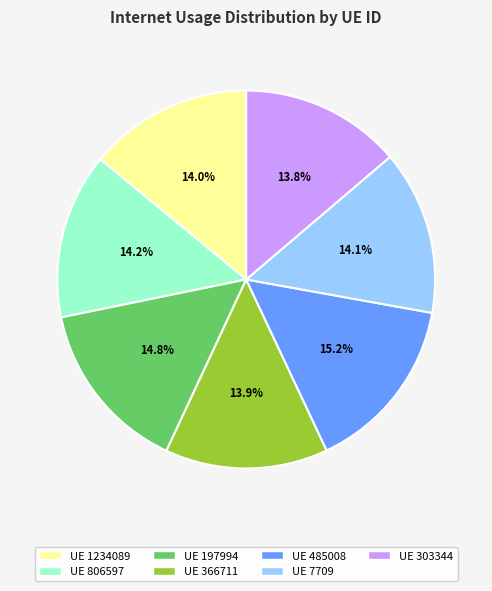

Combined, what portion of the pie is UE 1234089 and UE 7709?

28.1%